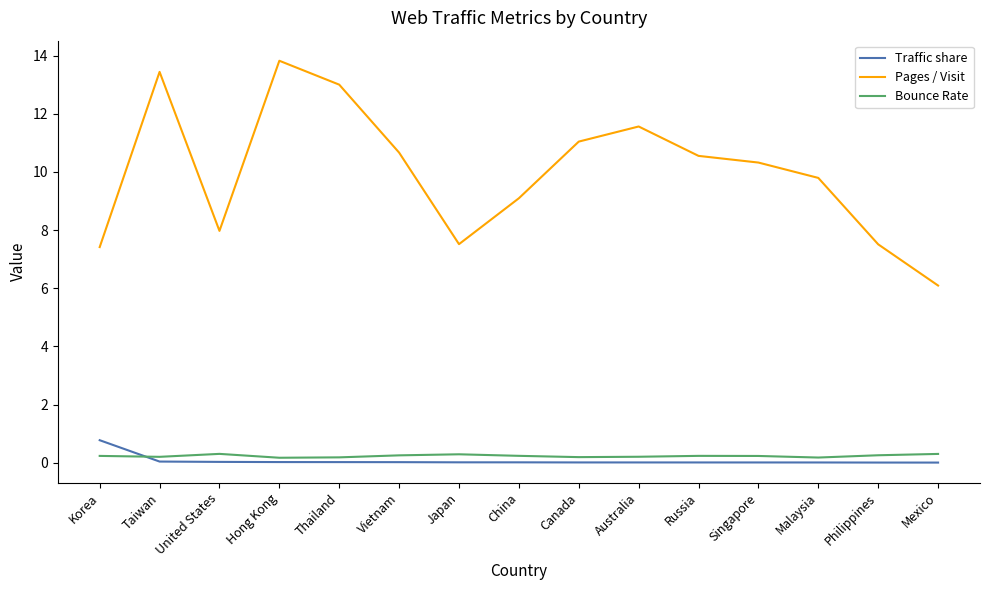

The Pages / Visit series shows 7.4 at Korea. True or false?

True